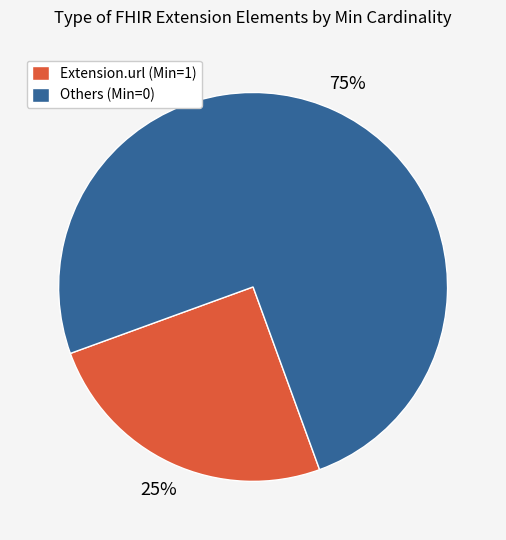

Which slice is the largest?

Others (Min=0)